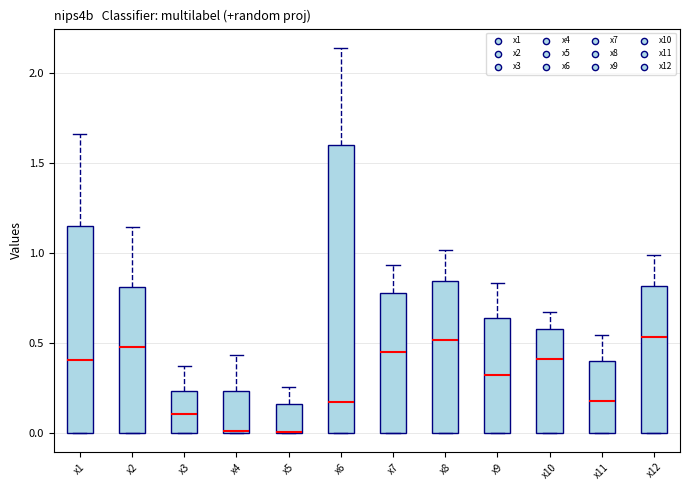

Comparing the boxes themselves (not the whiskers), which one is the tallest?

x6